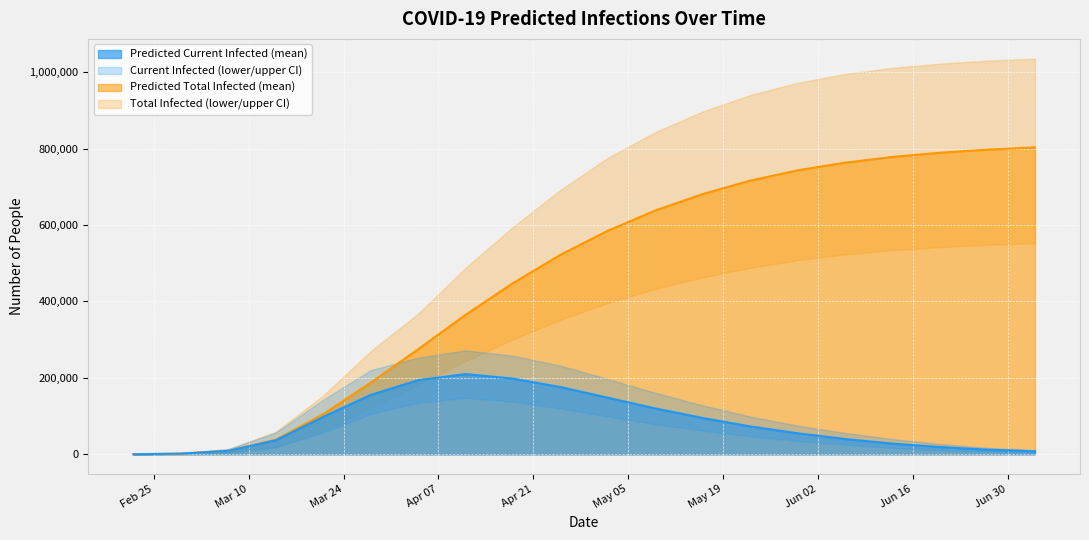

What is the sum of the predicted_current_infected_lower values at 6 and predicted_total_infected_upper?

240561